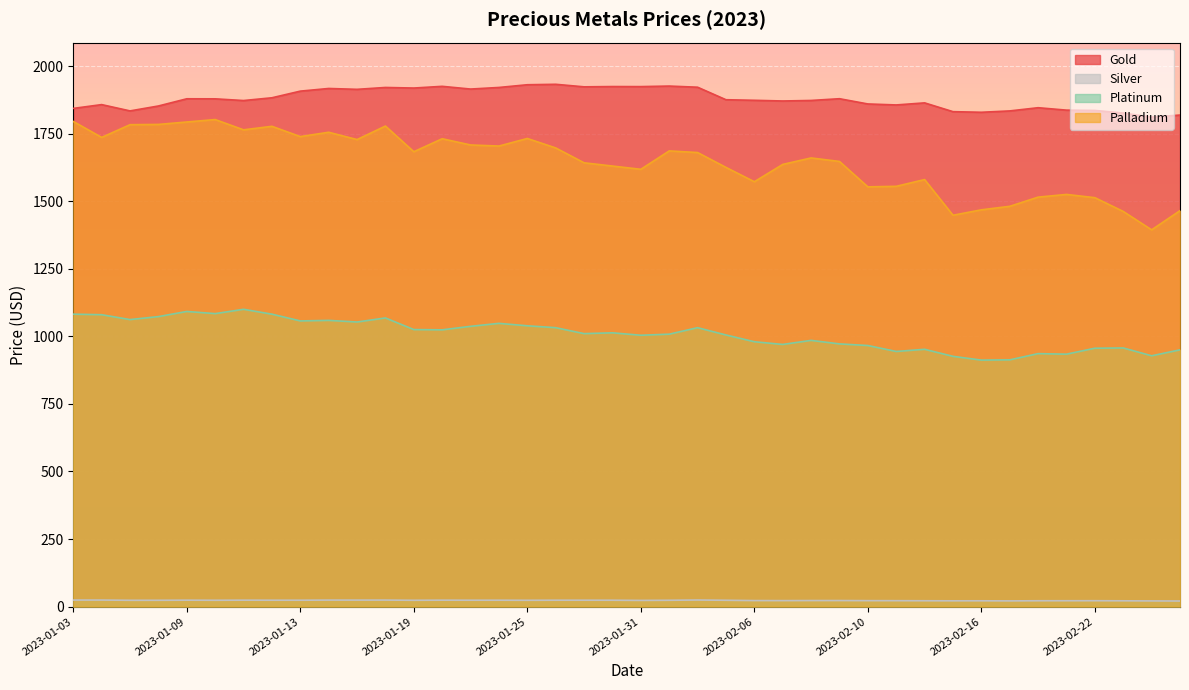

Rank the series by their maximum value, from lowest to highest.

Silver, Platinum, Palladium, Gold